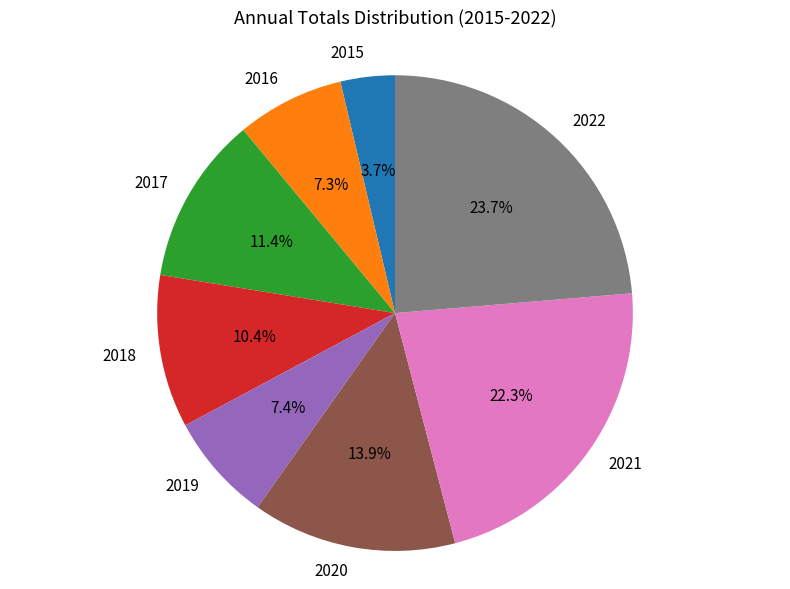

What is the largest slice in the pie chart?

2022